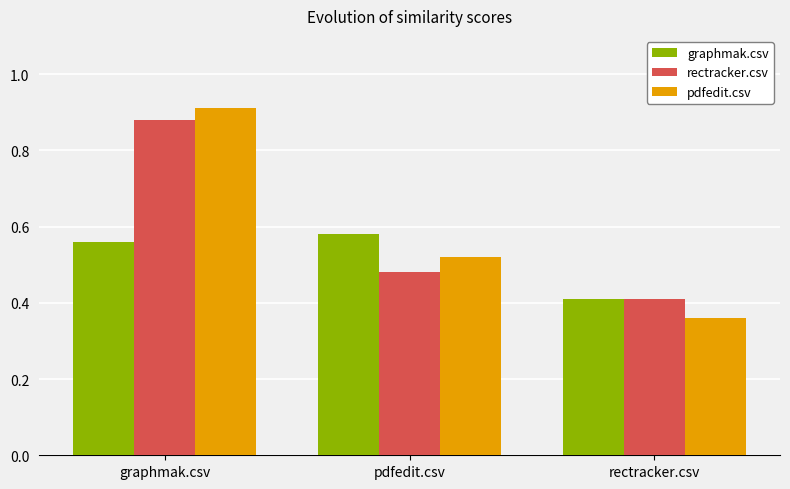

What is the label of the 3rd bar from the left?

rectracker.csv